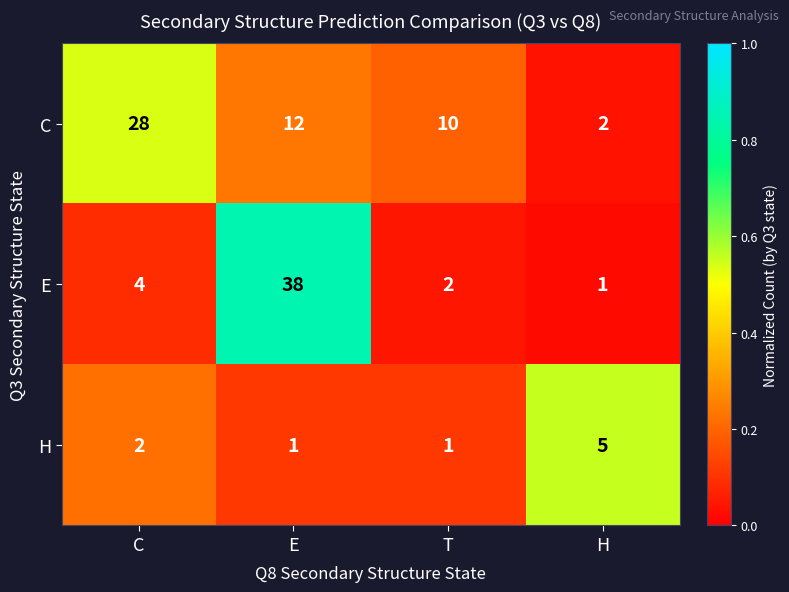

At which label is C closest to 15?

E